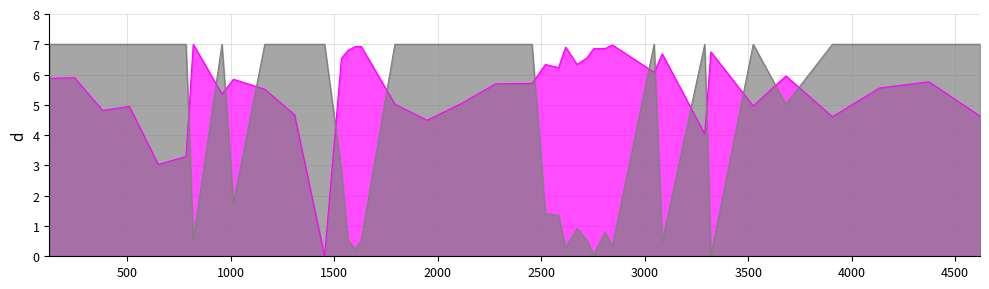

At how many categories does at least one series exceed 3?

39